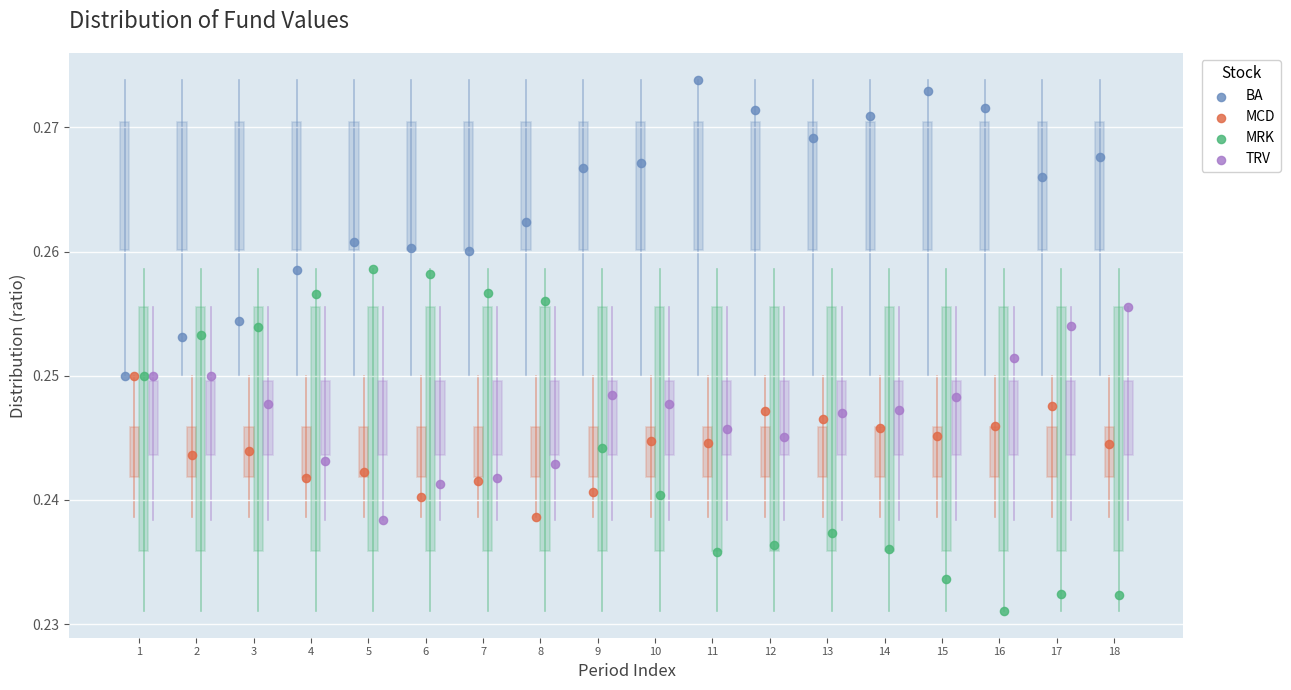

Which series contains the lowest Y value?

MRK